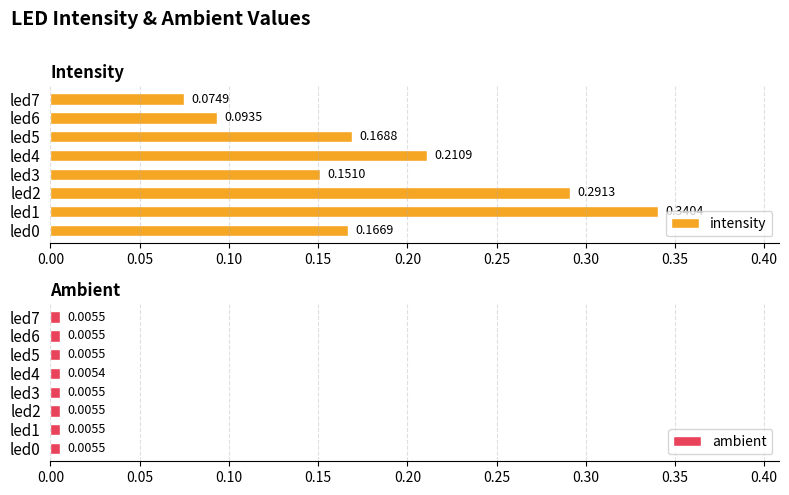

Reading left to right, list all the values displayed in this chart.

intensity: 0.2	0.3	0.3	0.2	0.2	0.2	0.1	0.1
ambient: 0.0	0.0	0.0	0.0	0.0	0.0	0.0	0.0